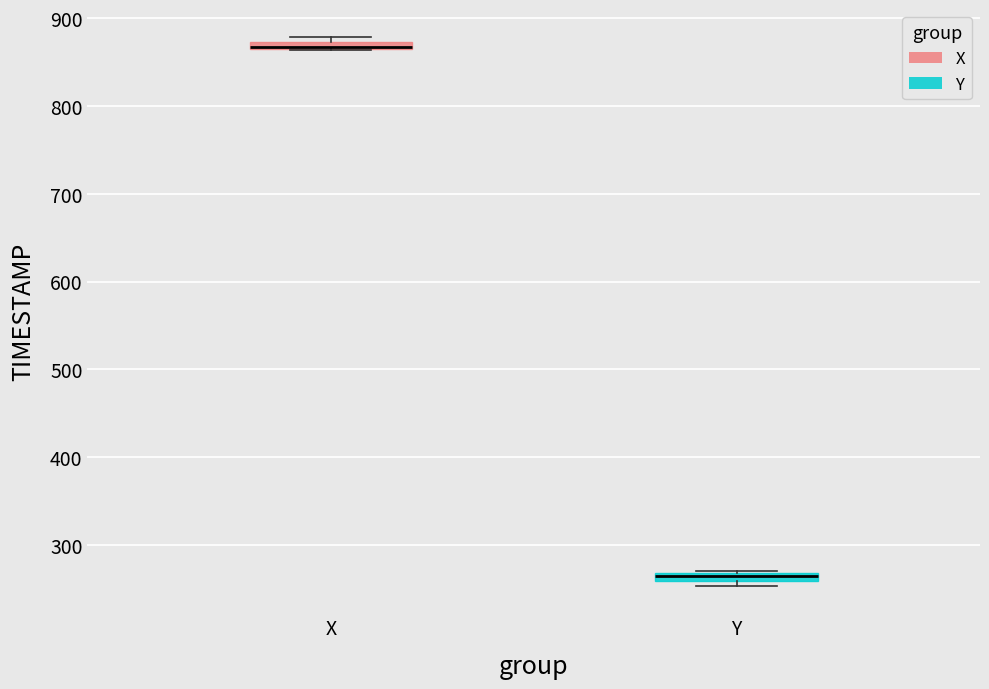

Which box has the lowest median line?

Y